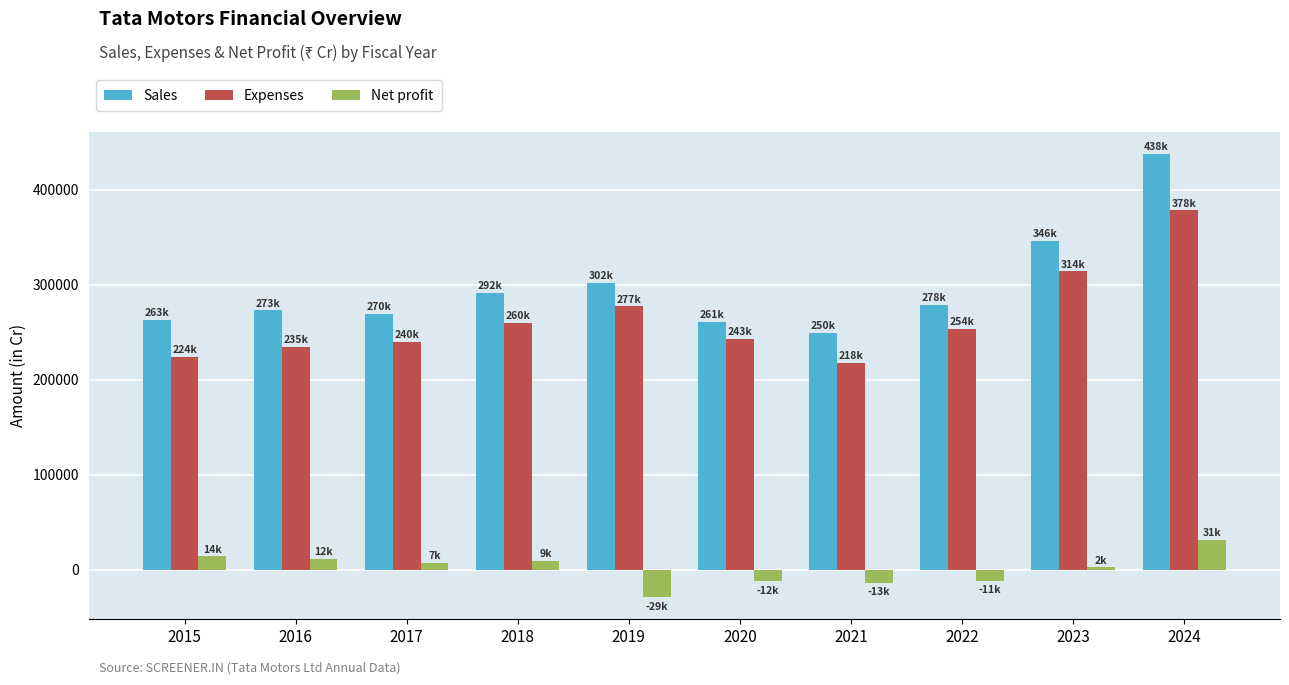

How many bars are there in total?

30